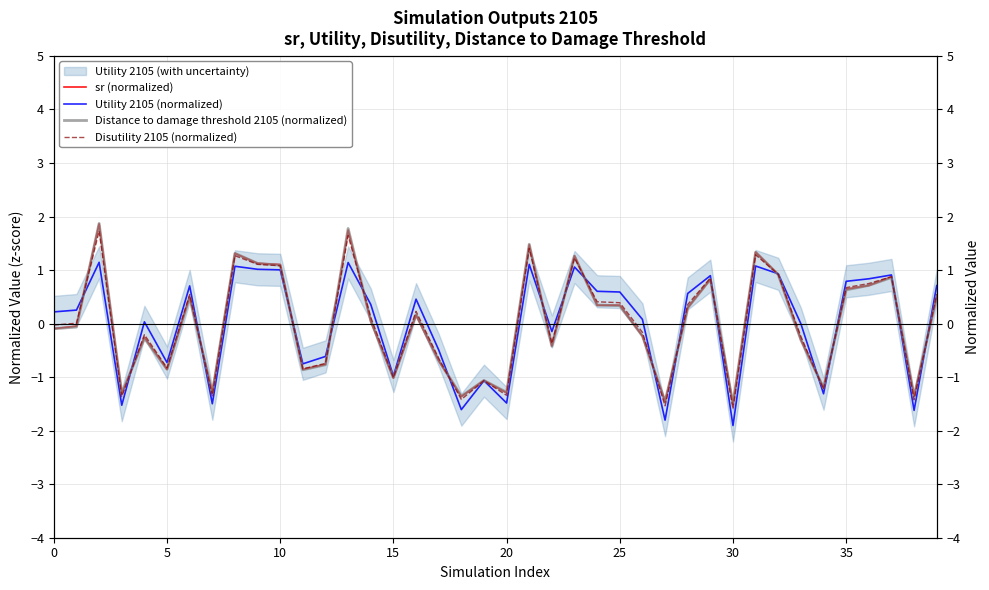

What is the difference between the Utility 2105 (normalized) values at 10 and 30?

3.0